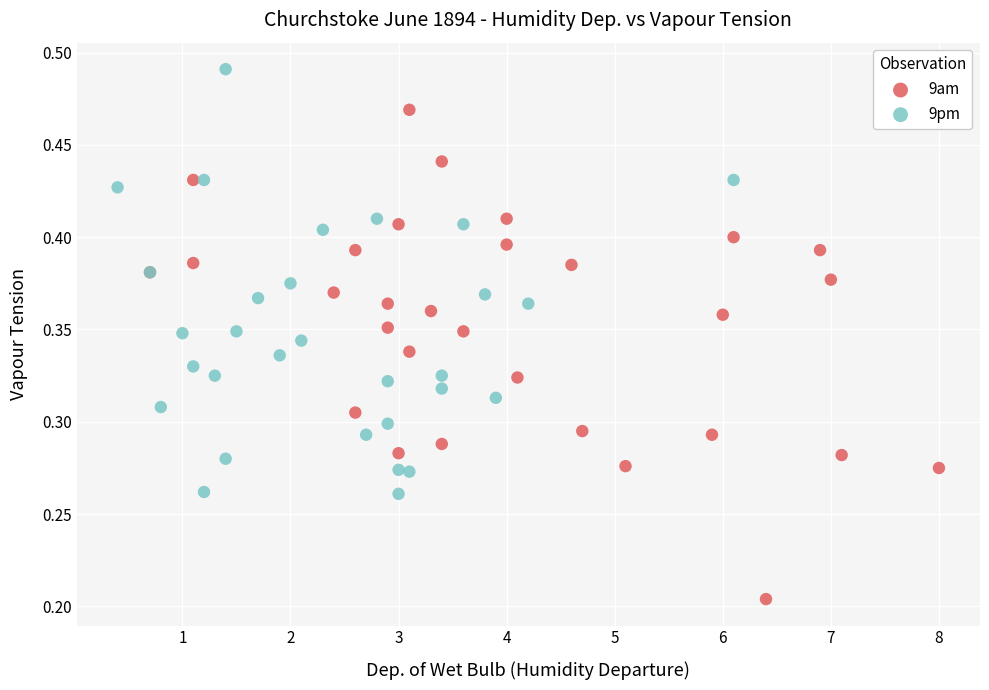

Which series has the largest Y range (max minus min)?

9am